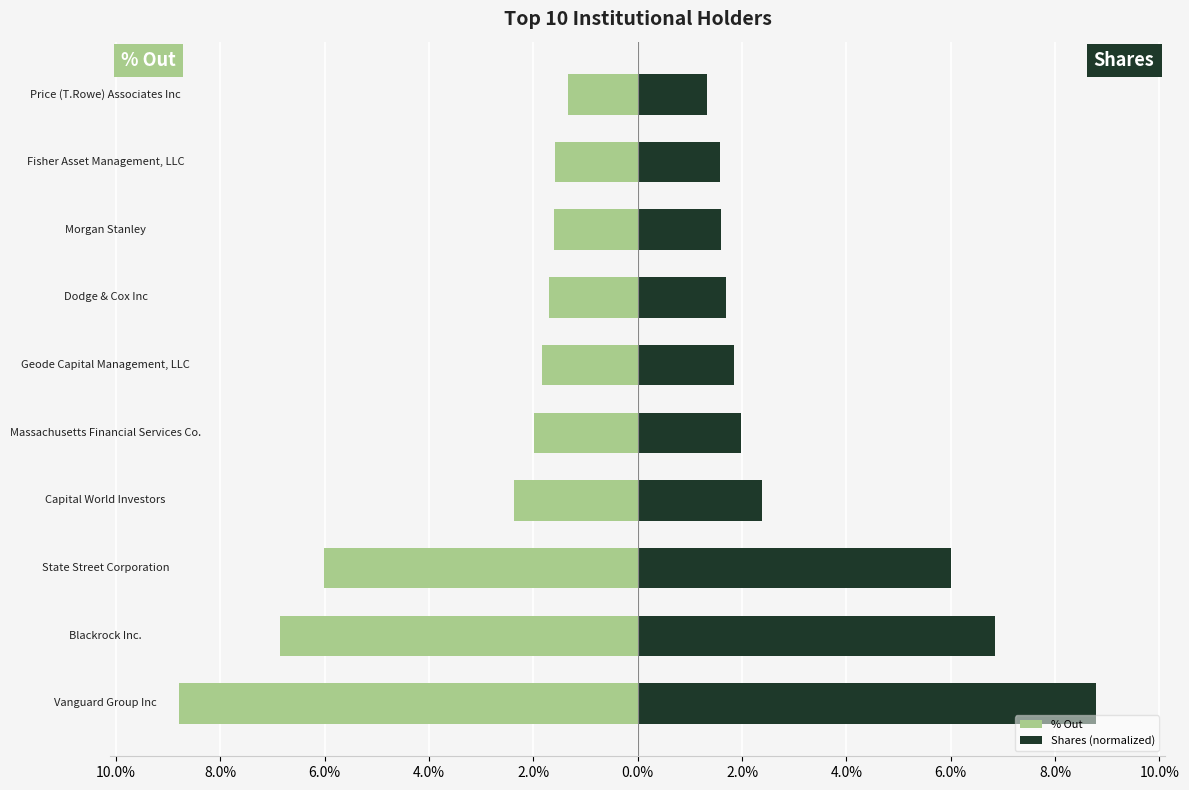

At Capital World Investors, list the series in order from smallest to largest.

% Out, Shares (normalized)